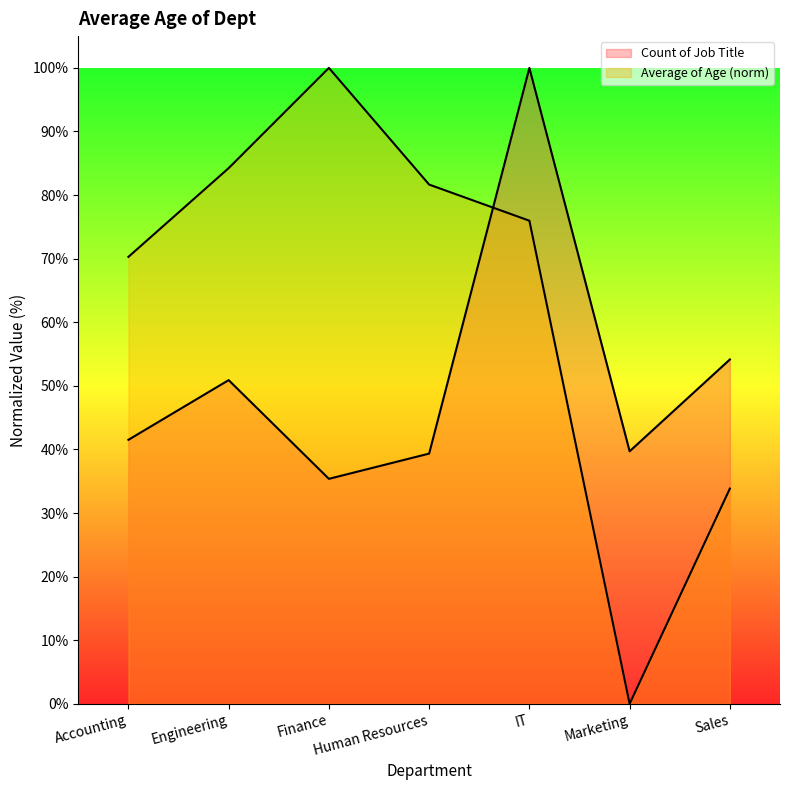

What is the sum of the Count of Job Title values at IT and Marketing?

139.7